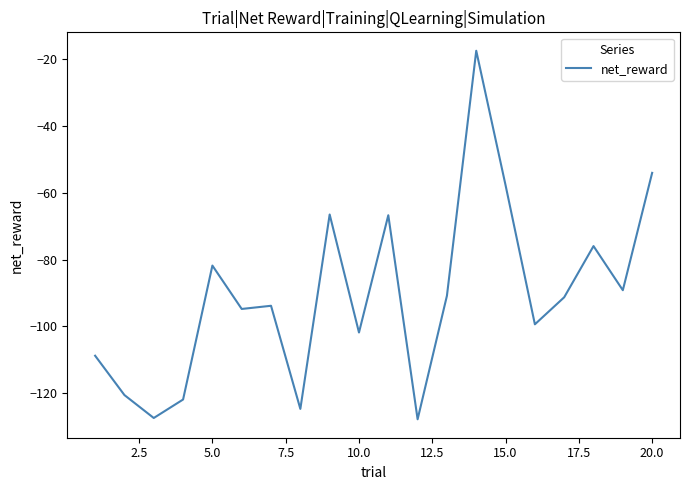

What is the difference between the maximum and minimum values?

110.5